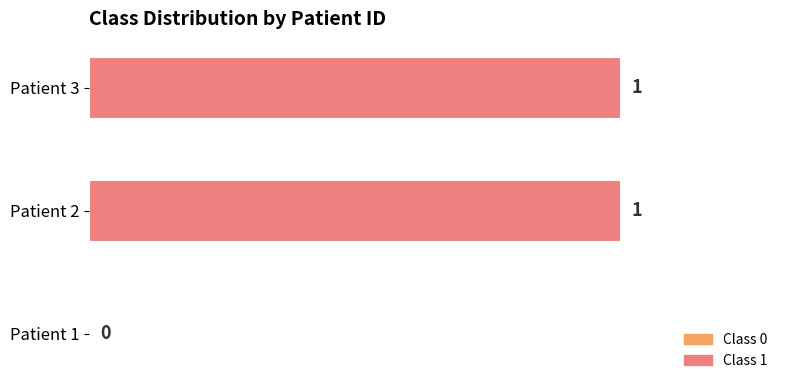

The value at Patient 3 is 2. True or false?

False